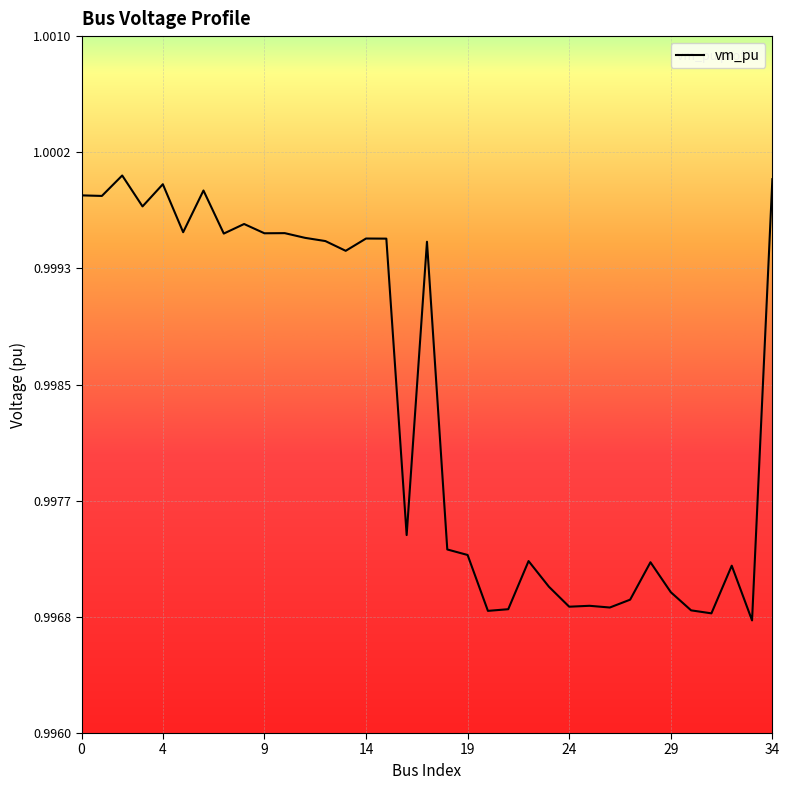

Which category has the lowest value across all series?

33